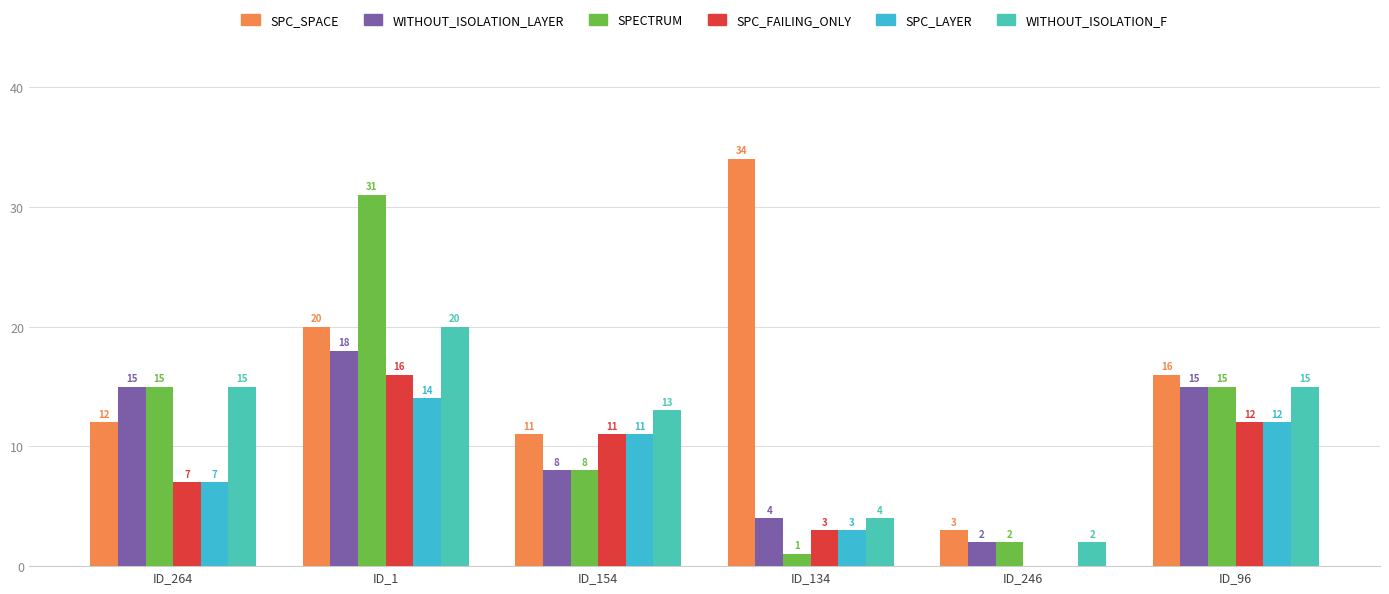

What value does the SPC_LAYER series have at ID_1, to the nearest 10?

10